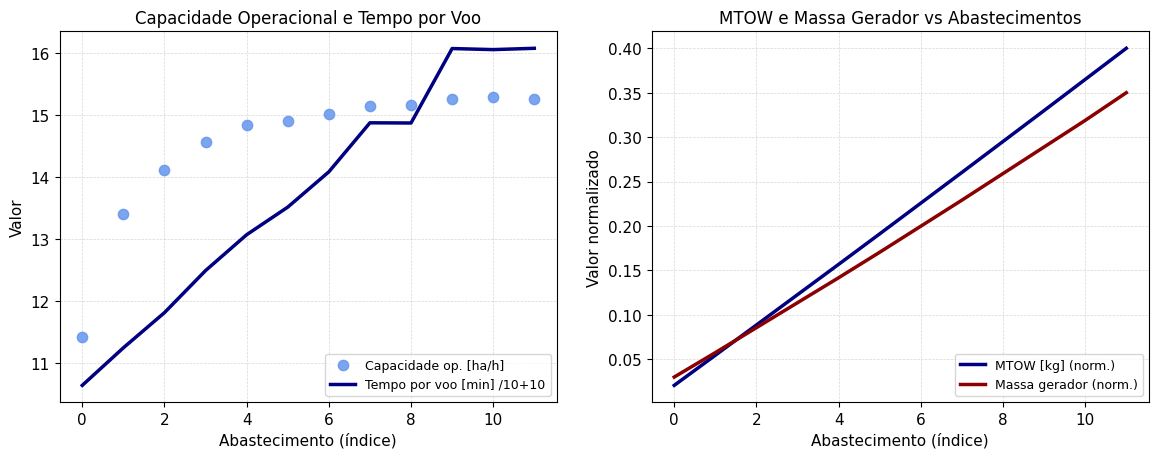

Which series has the largest total across all categories?

Capacidade op. [ha/h]